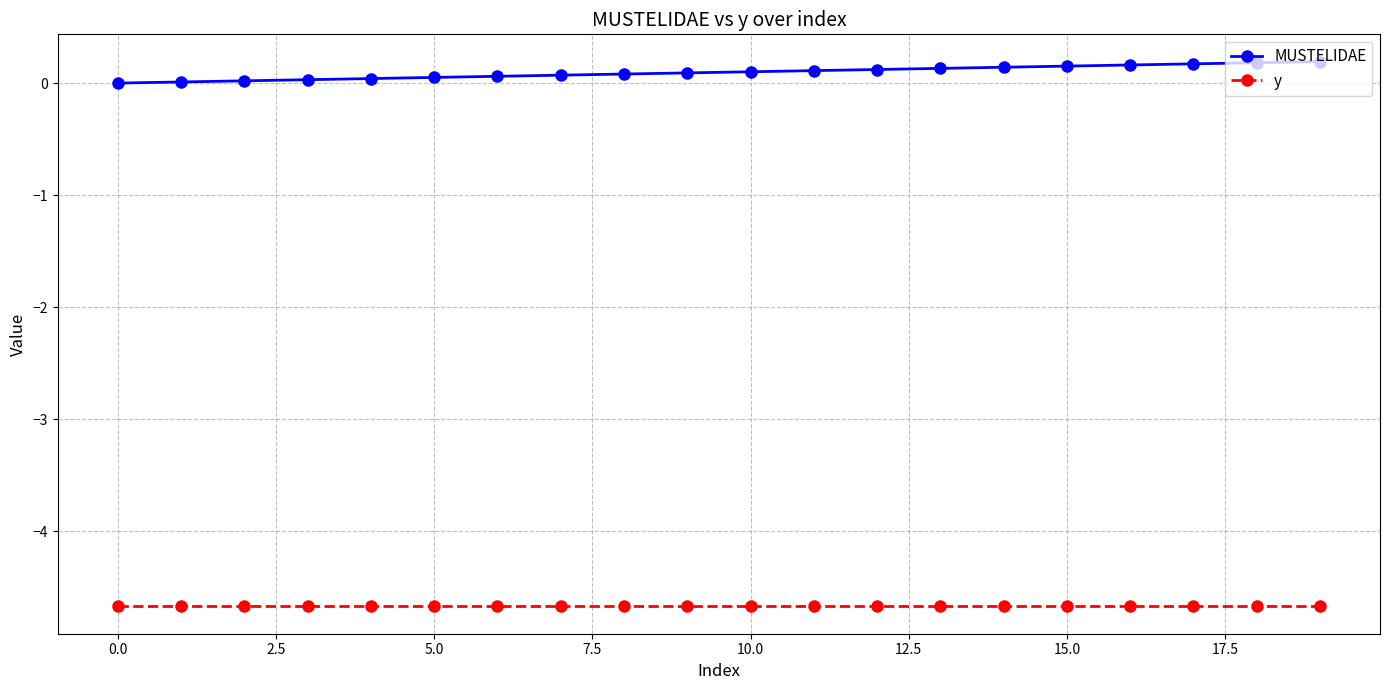

What is the average value of the y series?

-4.7